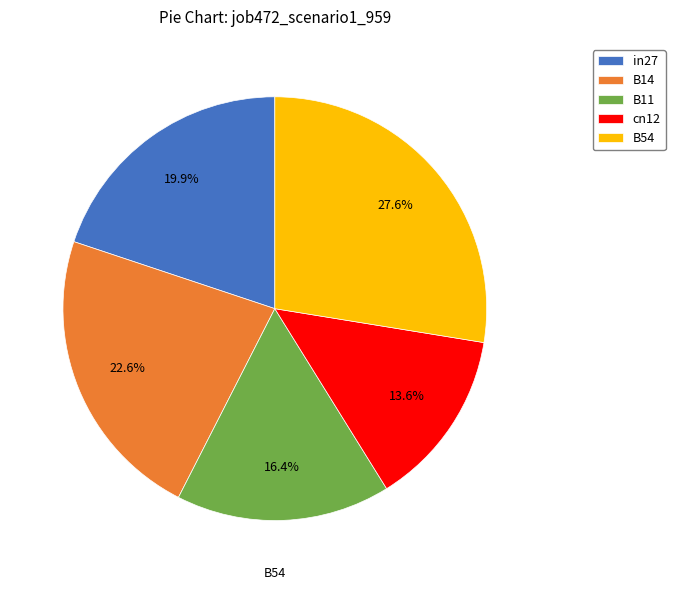

Which slice is the smallest?

cn12